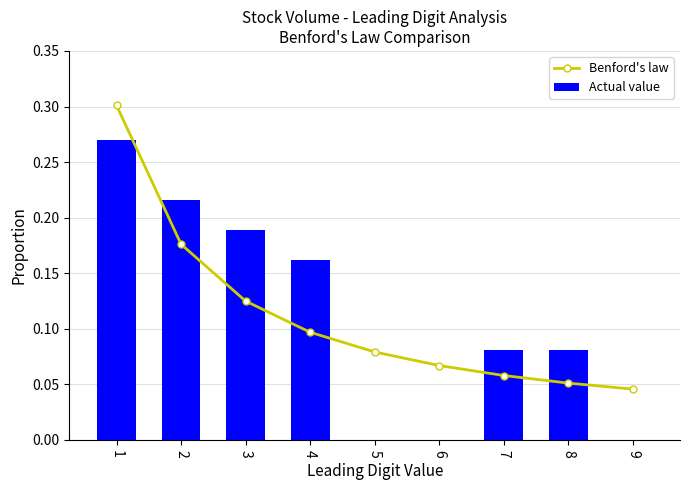

Is it true that Benford's law equals 0.0 at 9?

True